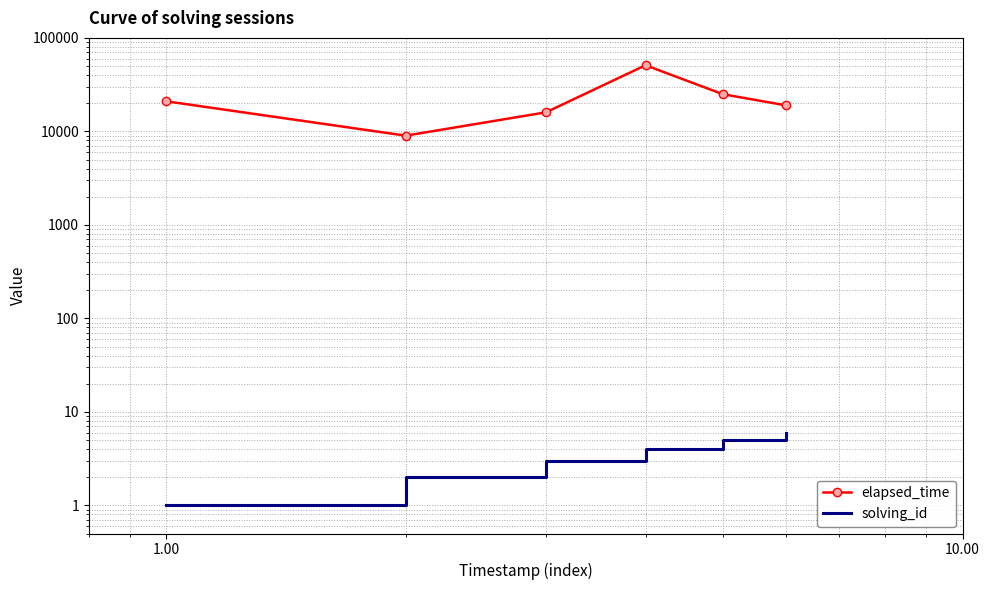

What are all the series names shown in the legend?

elapsed_time, solving_id